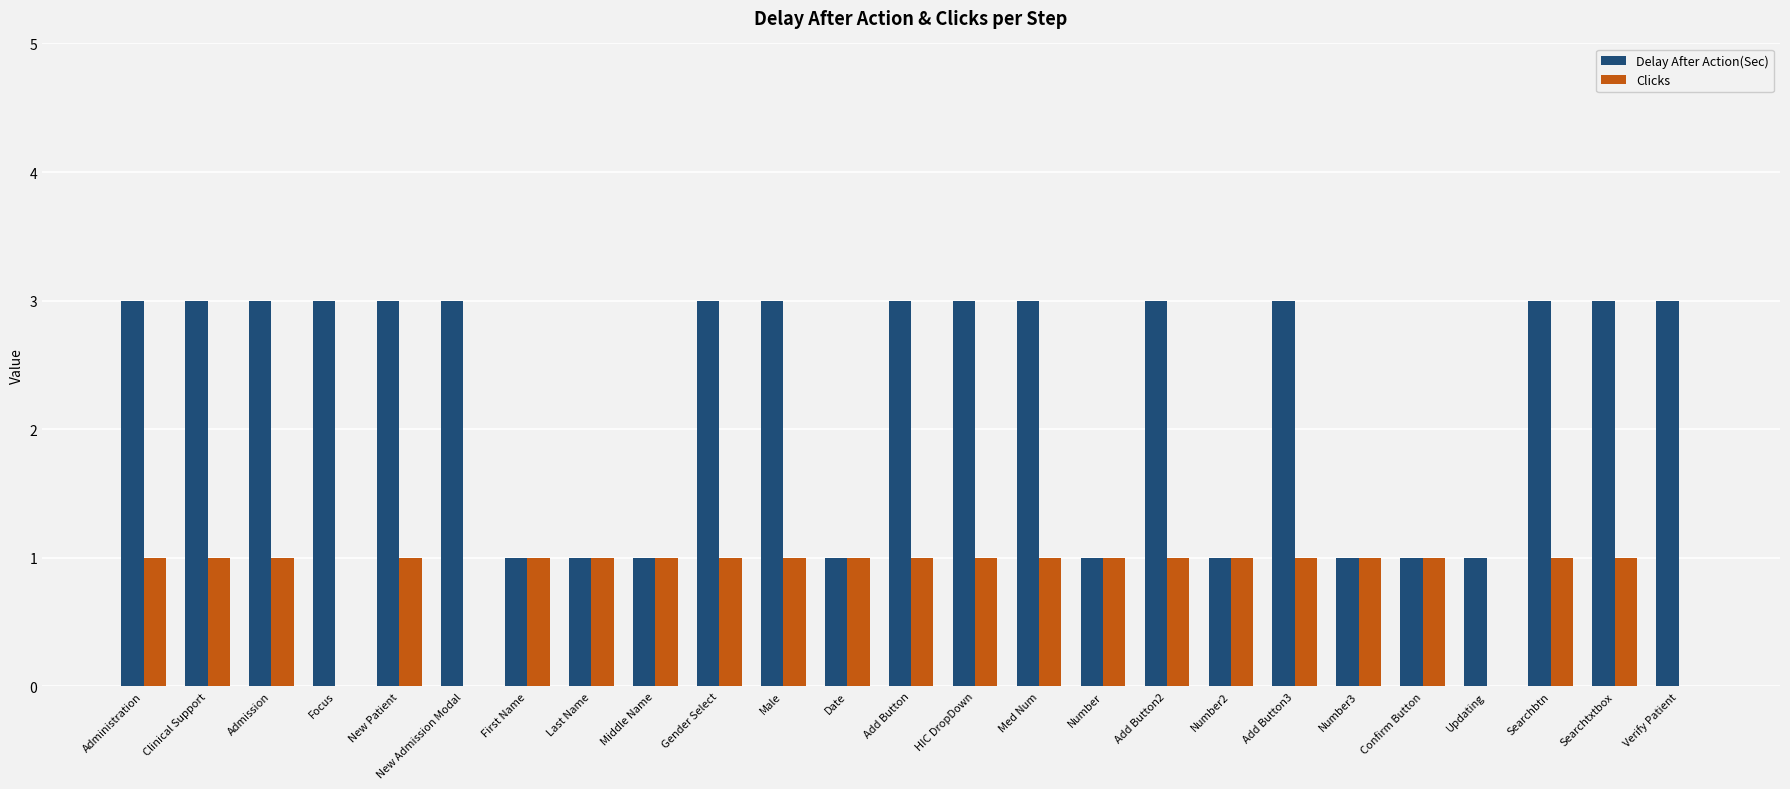

What is the difference between the Clicks values at Focus and Last Name?

1